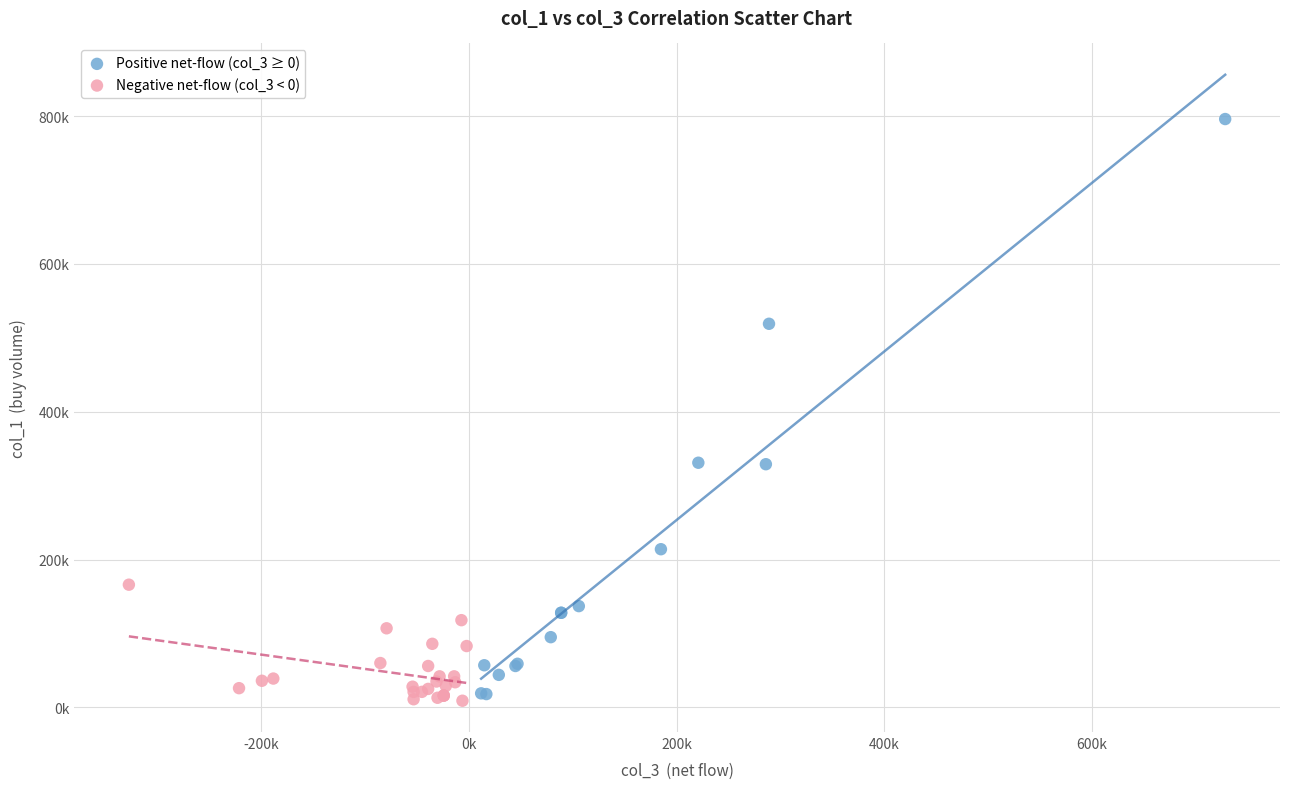

Which series has the largest Y range (max minus min)?

Positive net-flow (col_3 ≥ 0)